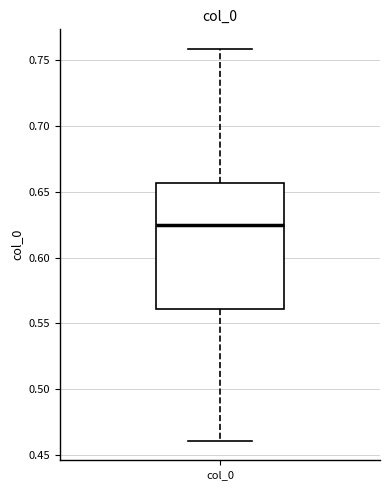

Read this box plot against the y-axis: the position of the median line, the range covered by the box, and the ends of both whiskers. The values are not printed on the chart, so give them approximately, as read against the axis.

median 0.625, box 0.560 to 0.655, whiskers 0.460 to 0.760